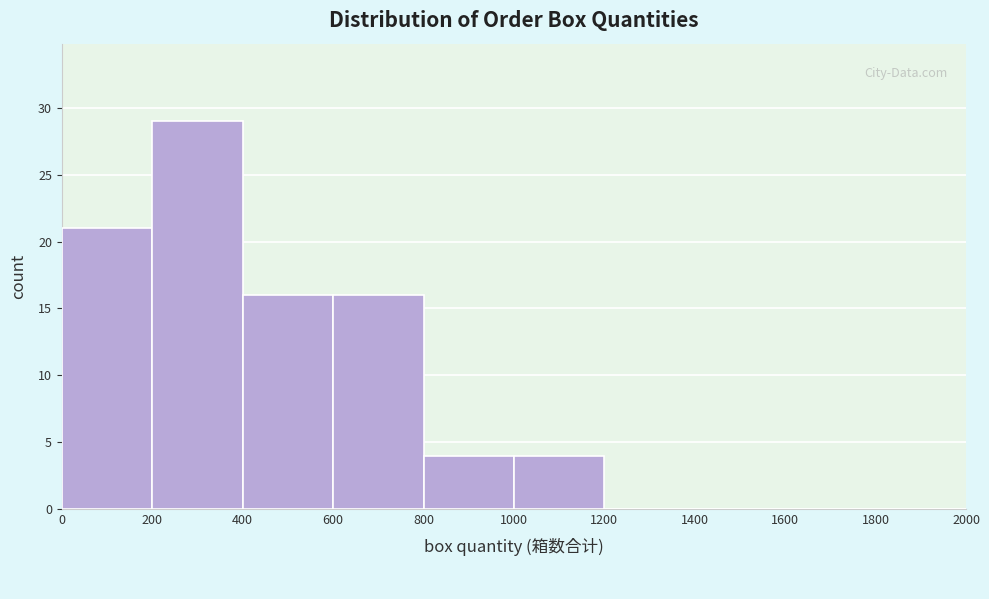

How tall is the bar that spans 0 to 200 on the x-axis? The values are not printed on the chart, so give them approximately, as read against the axis.

21